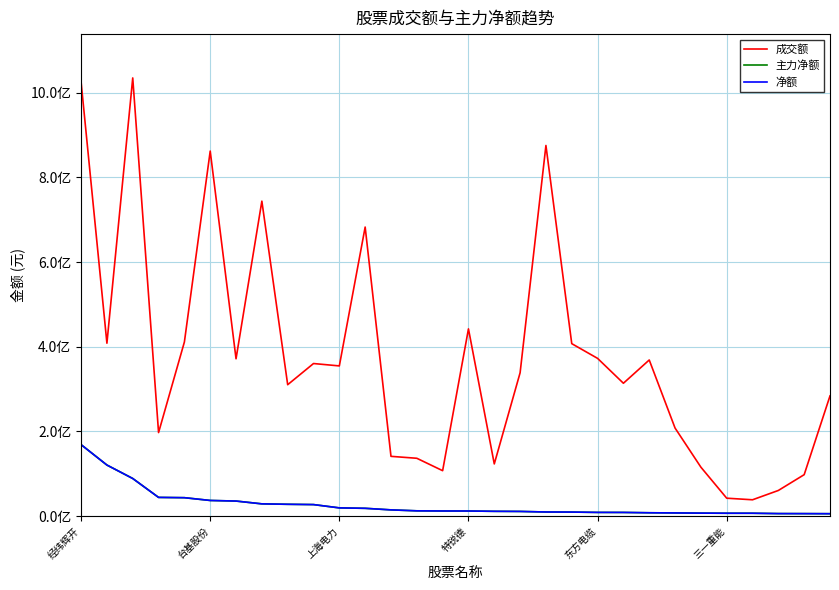

Rank the categories by 主力净额 value from highest to lowest.

经纬辉开, 台基股份, 上海电力, 特锐德, 东方电缆, 三一重能, 6, 7, 8, 9, 10, 11, 12, 13, 14, 15, 16, 17, 18, 19, 20, 21, 22, 23, 24, 25, 26, 27, 28, 29